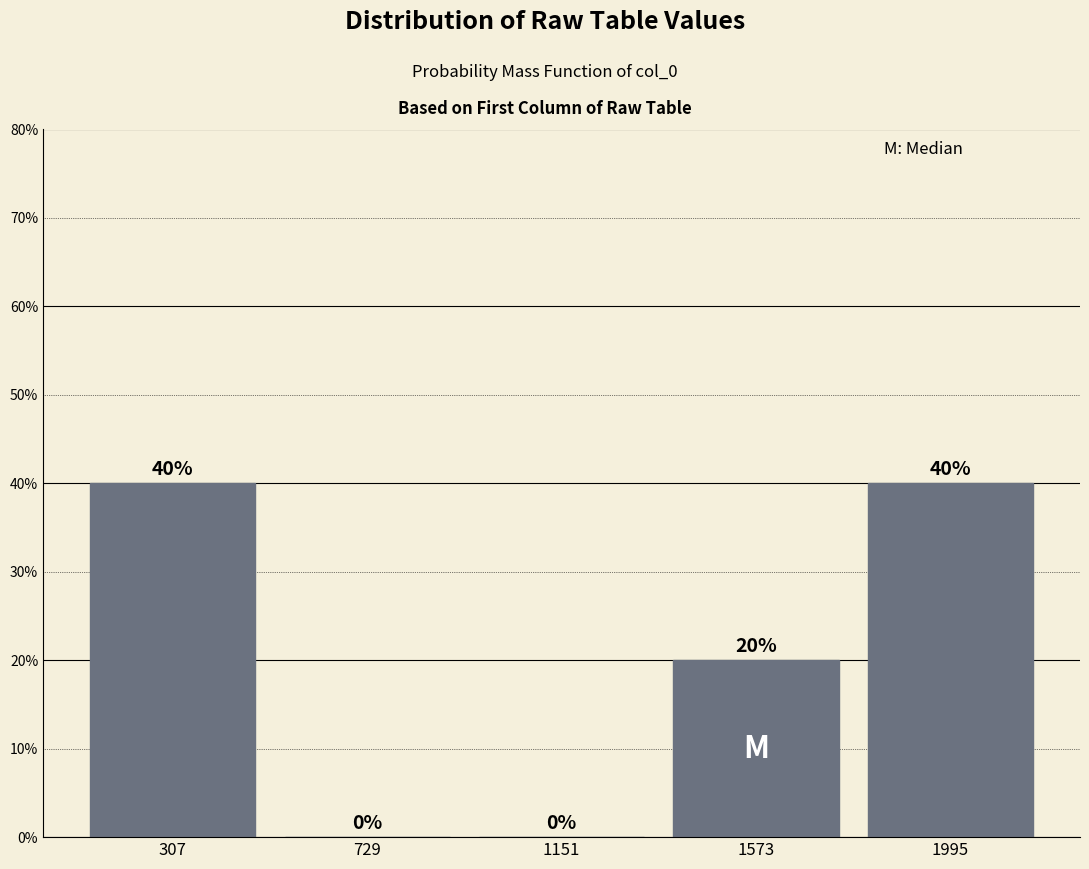

Reading left to right, transcribe this chart: for each bar, give the range it covers on the x-axis and its height. The bar edges are not printed on the chart, so give them approximately, as read against the axis.

100 to 500: 40
500 to 950: 0
950 to 1350: 0
1350 to 1800: 20
1800 to 2200: 40